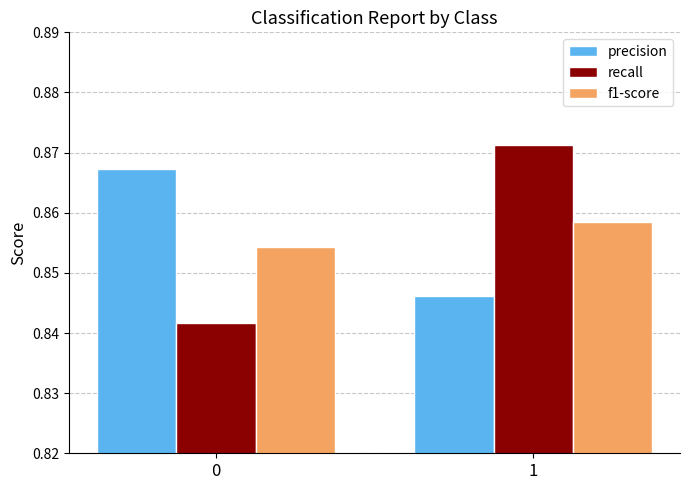

Which label corresponds to the largest value in the chart?

1